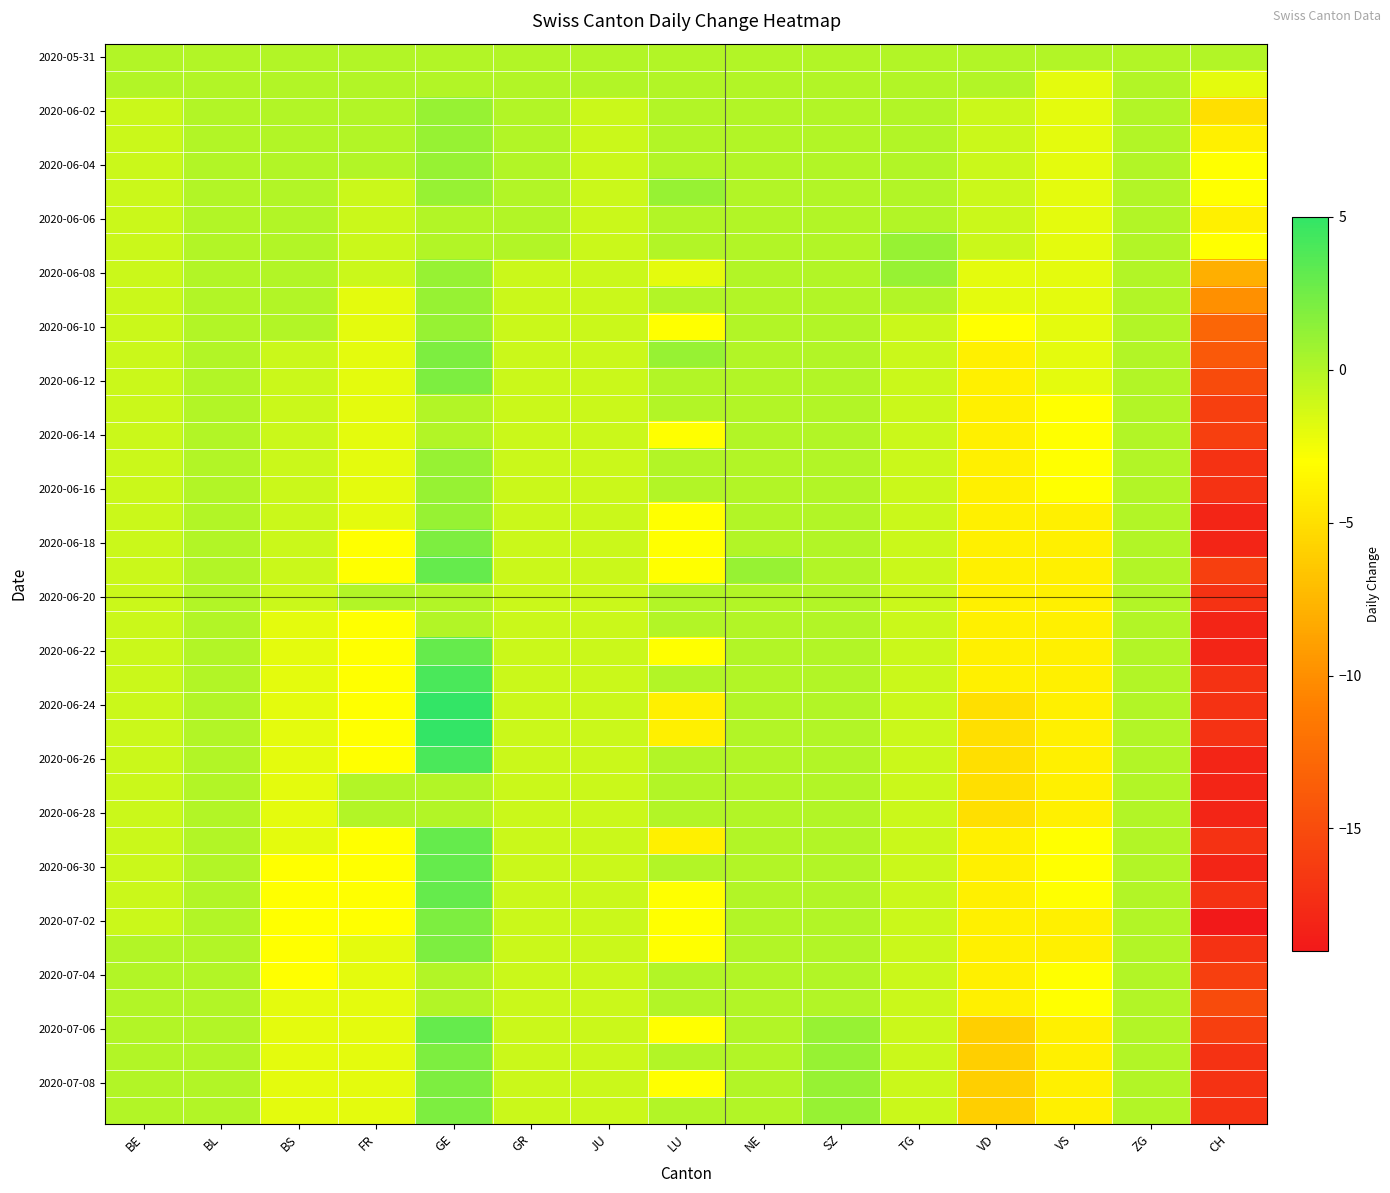

What is the spread (max minus min) of values at BE?

1